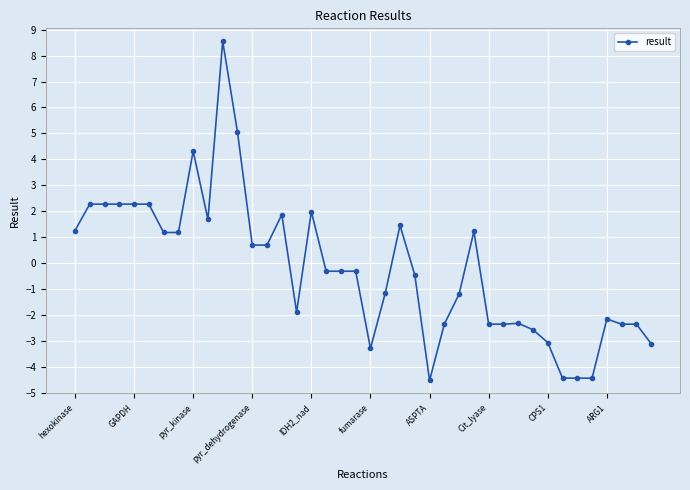

True or false: there are more than 1 points higher than both neighbors.

True